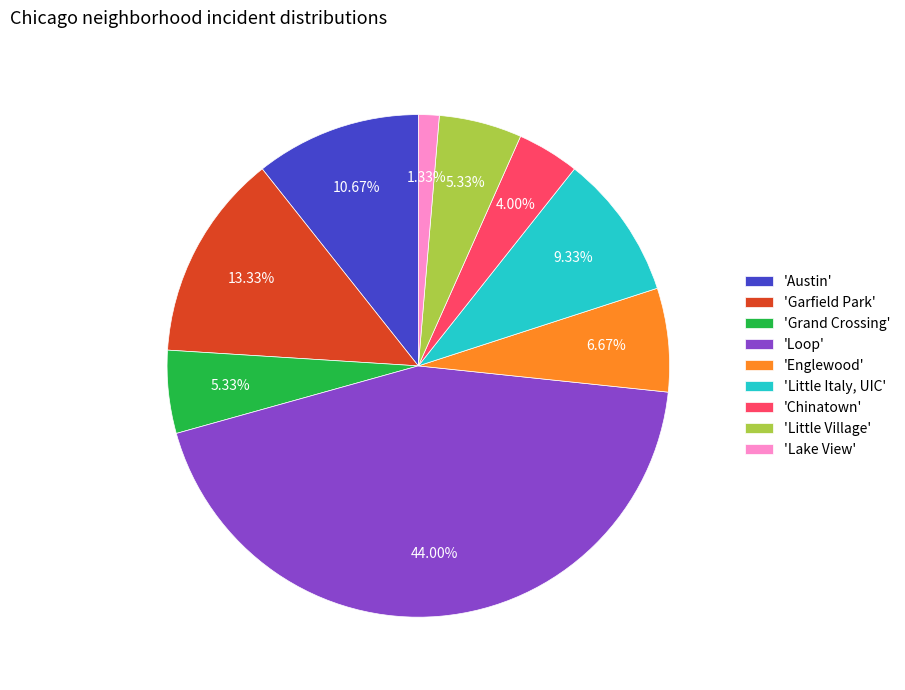

Does 'Little Italy, UIC' account for over 50% of the chart?

No